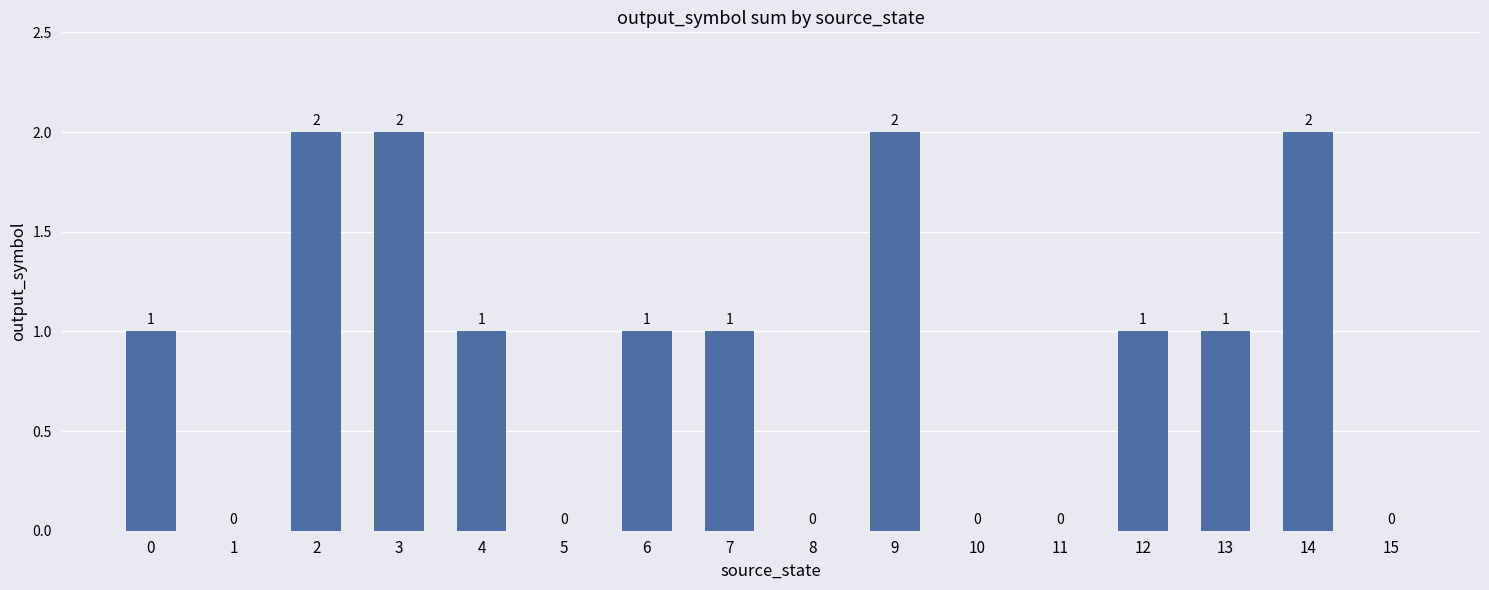

What is the change in value from 5 to 6?

+1